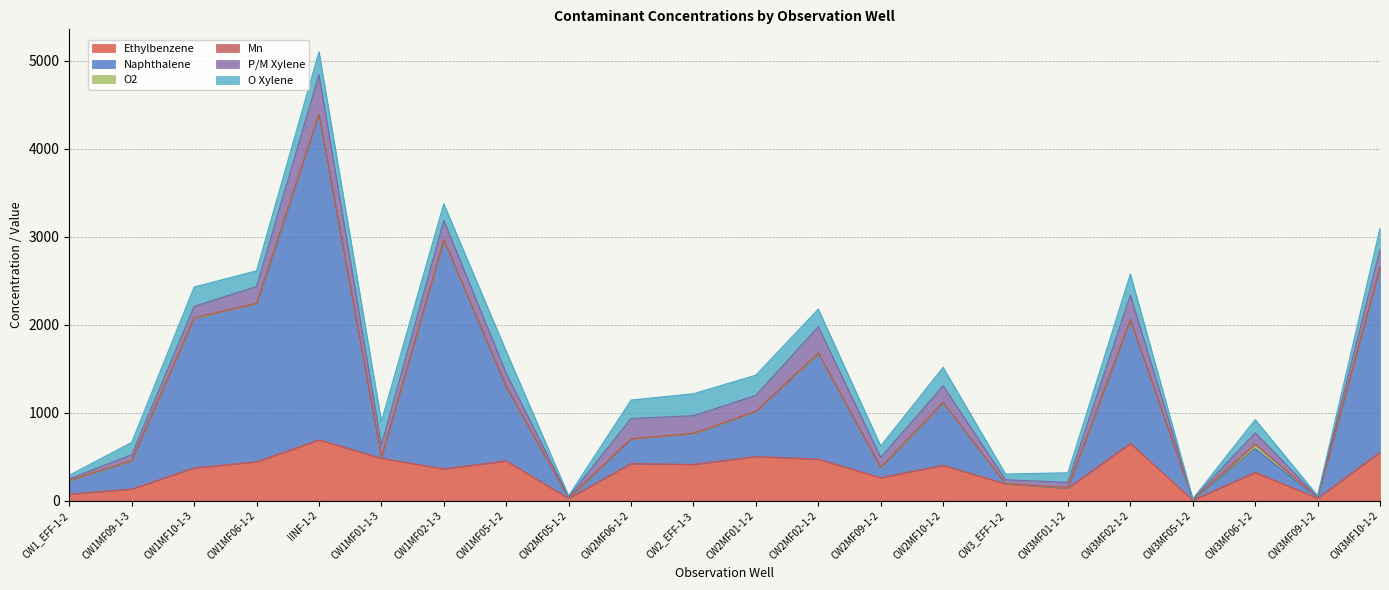

Does the chart have visible grid lines?

Yes